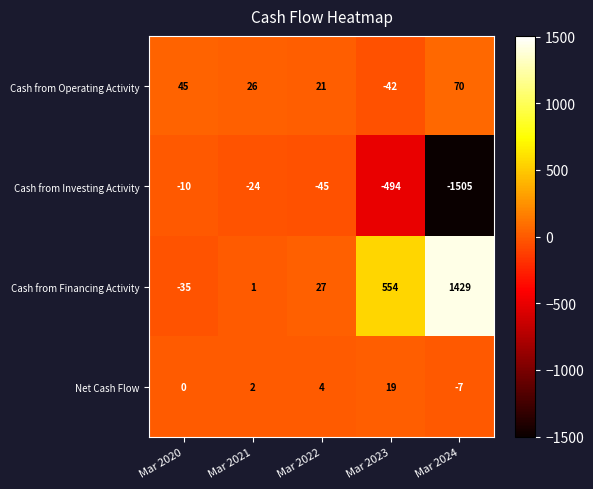

How many distinct data groups are displayed?

4